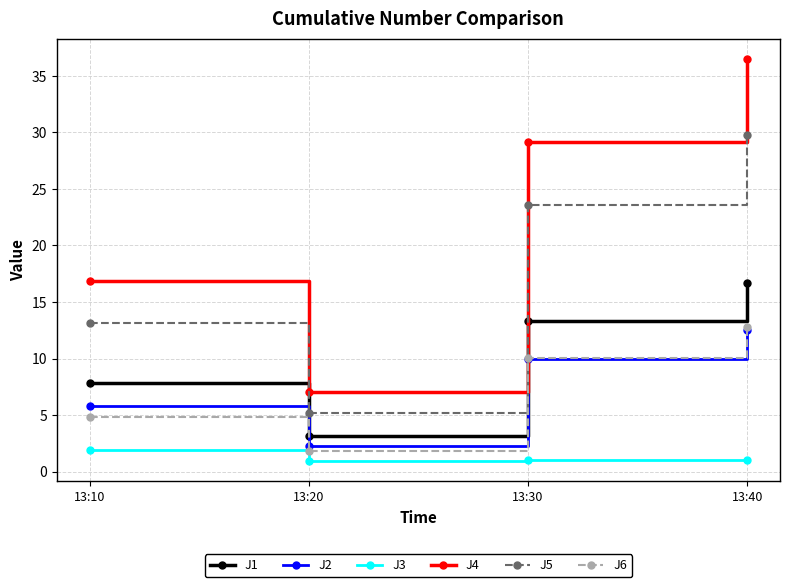

Rank the categories by J4 value from highest to lowest.

13:40, 13:30, 13:10, 13:20